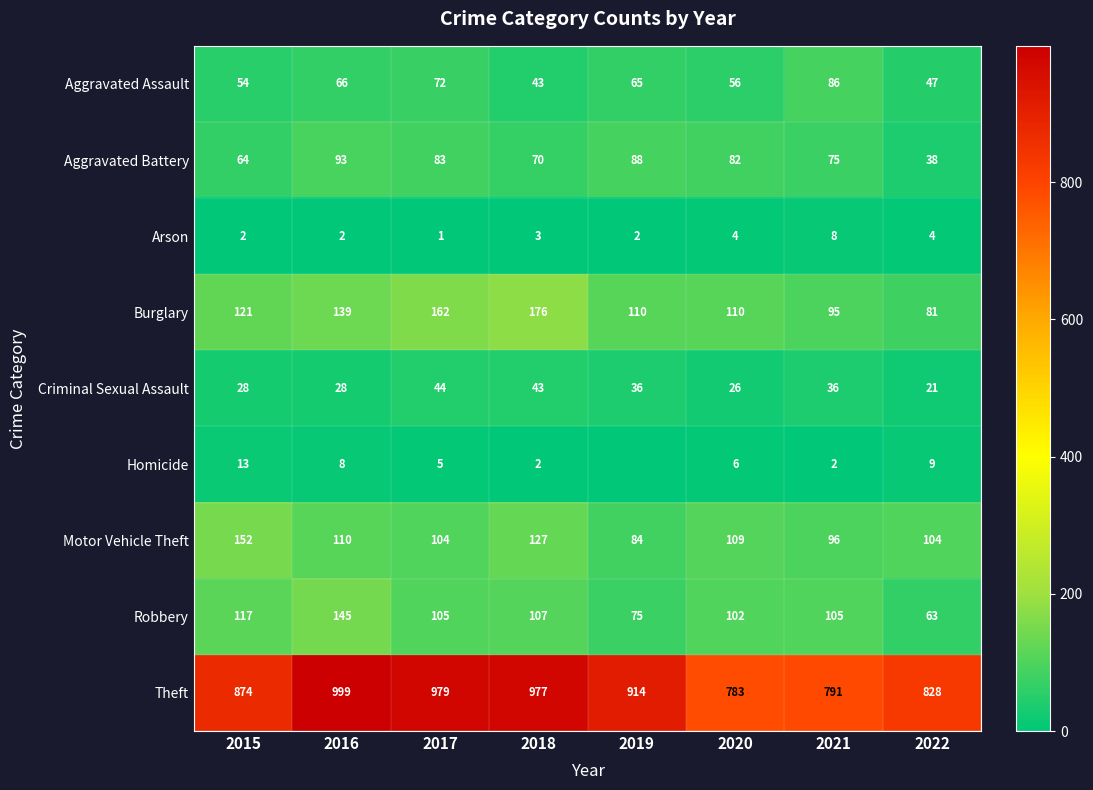

Read the Motor Vehicle Theft value at 2016, to the nearest 10.

110